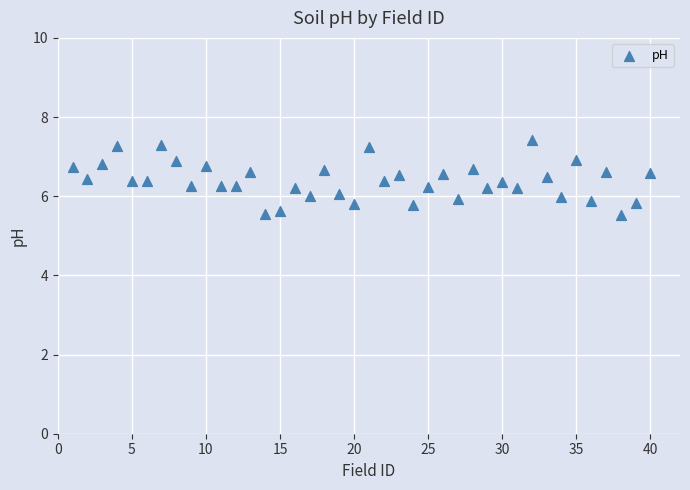

What is the range of Y values (max minus min)?

1.9